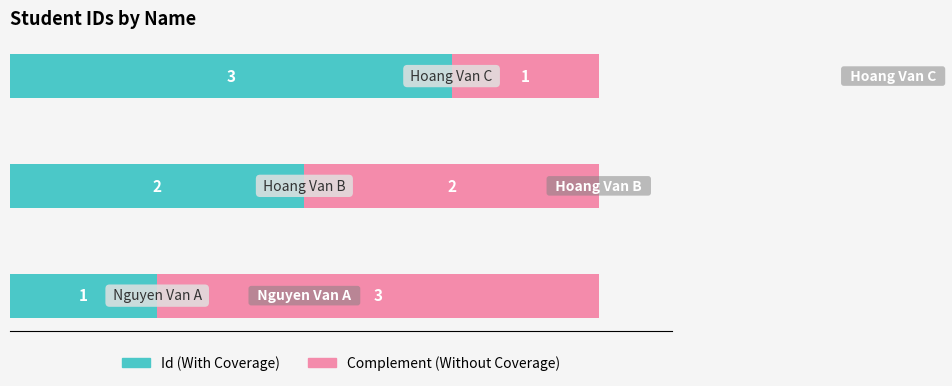

How many categories are shown in the chart?

3